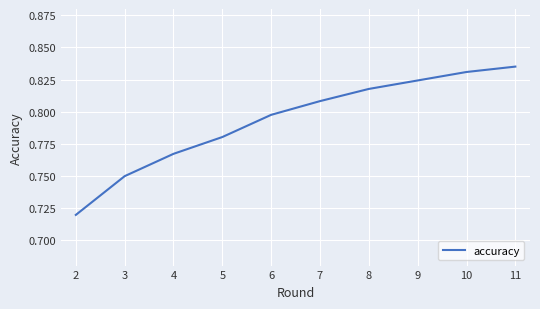

Is this an area chart (filled region under the line)?

No